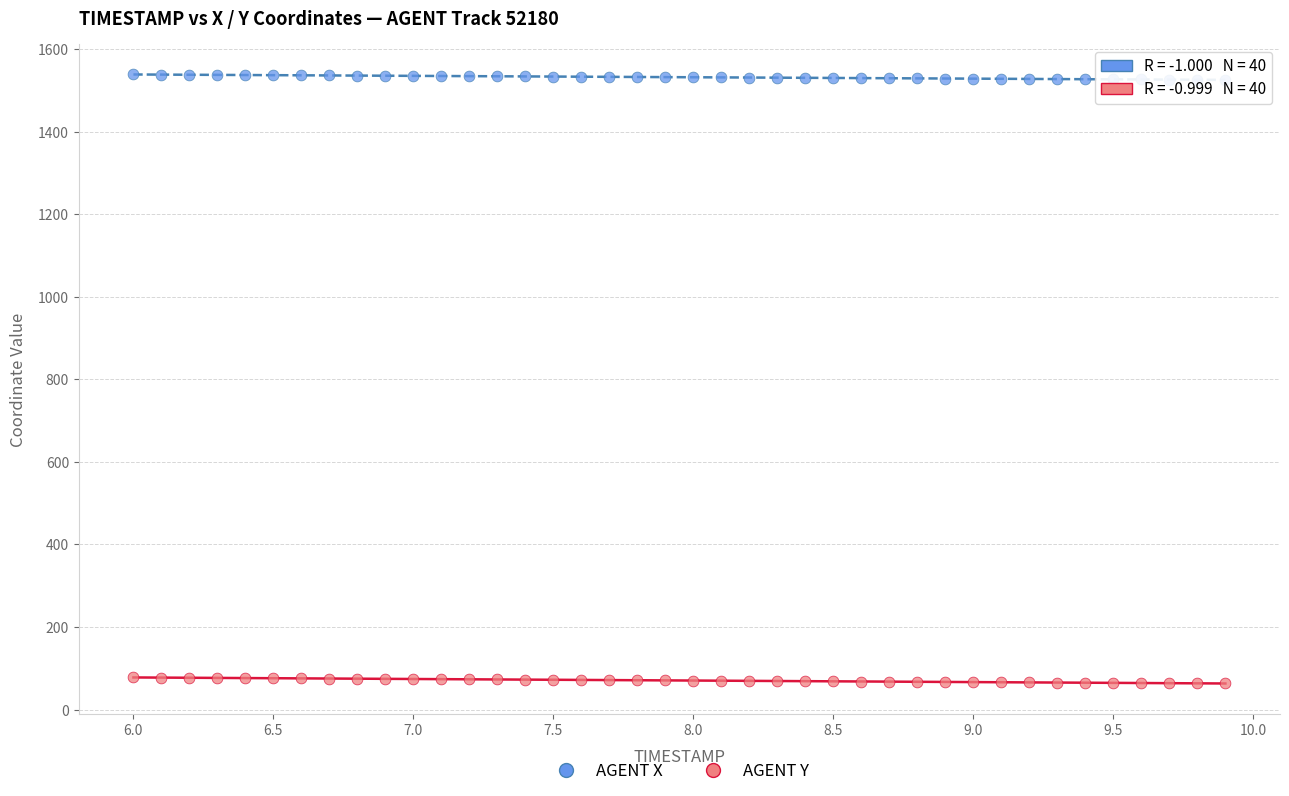

Across all data points, what is the range of Y values (max minus min)?

1475.0